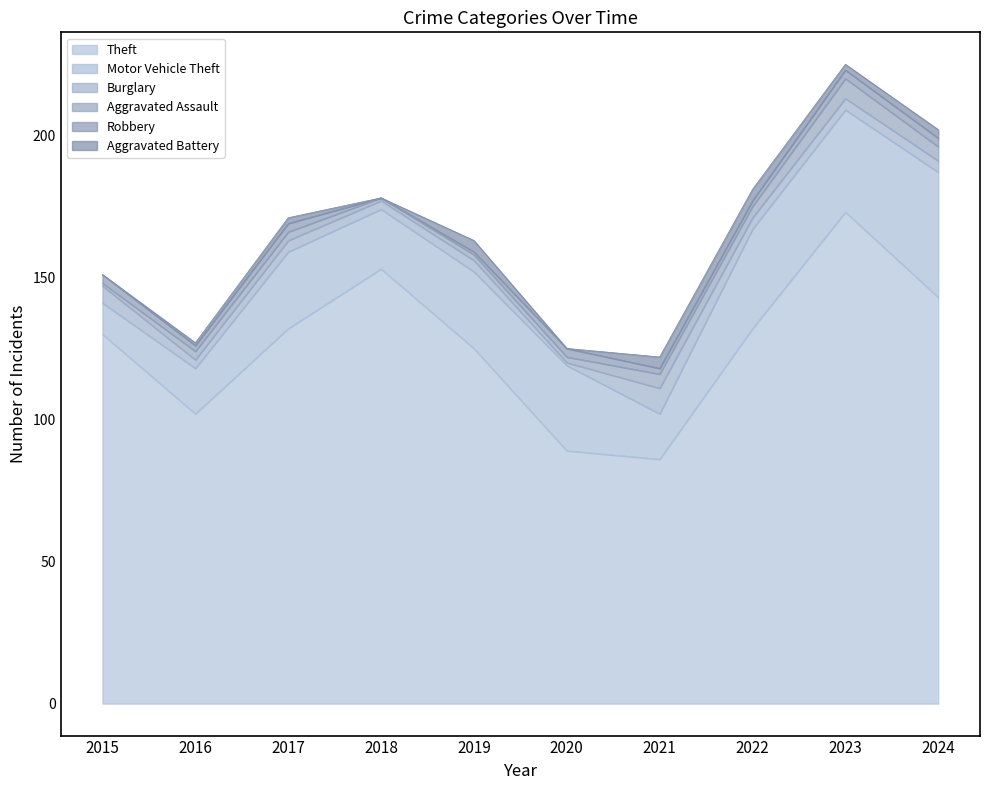

What are all the series names shown in the legend?

Theft, Motor Vehicle Theft, Burglary, Aggravated Assault, Robbery, Aggravated Battery